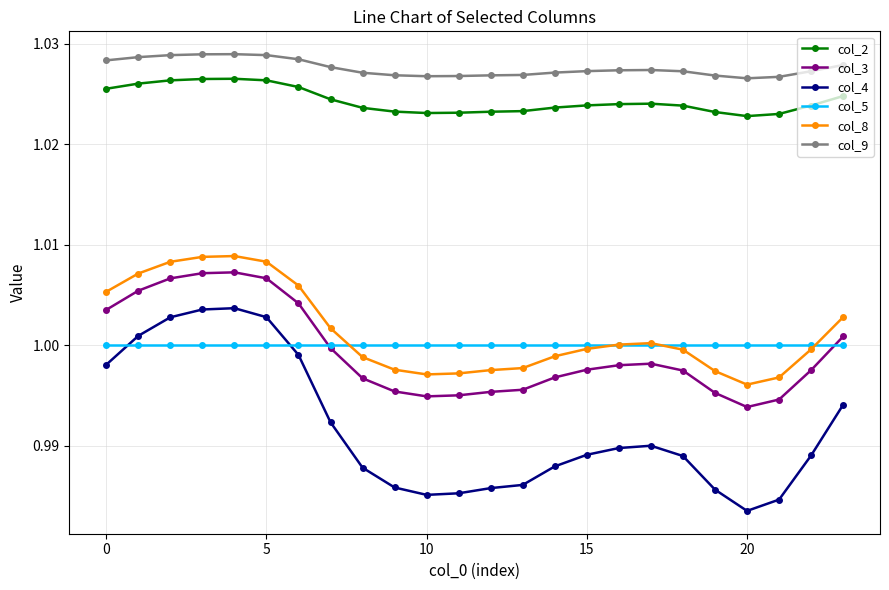

Which series has the widest spread of values?

col_4